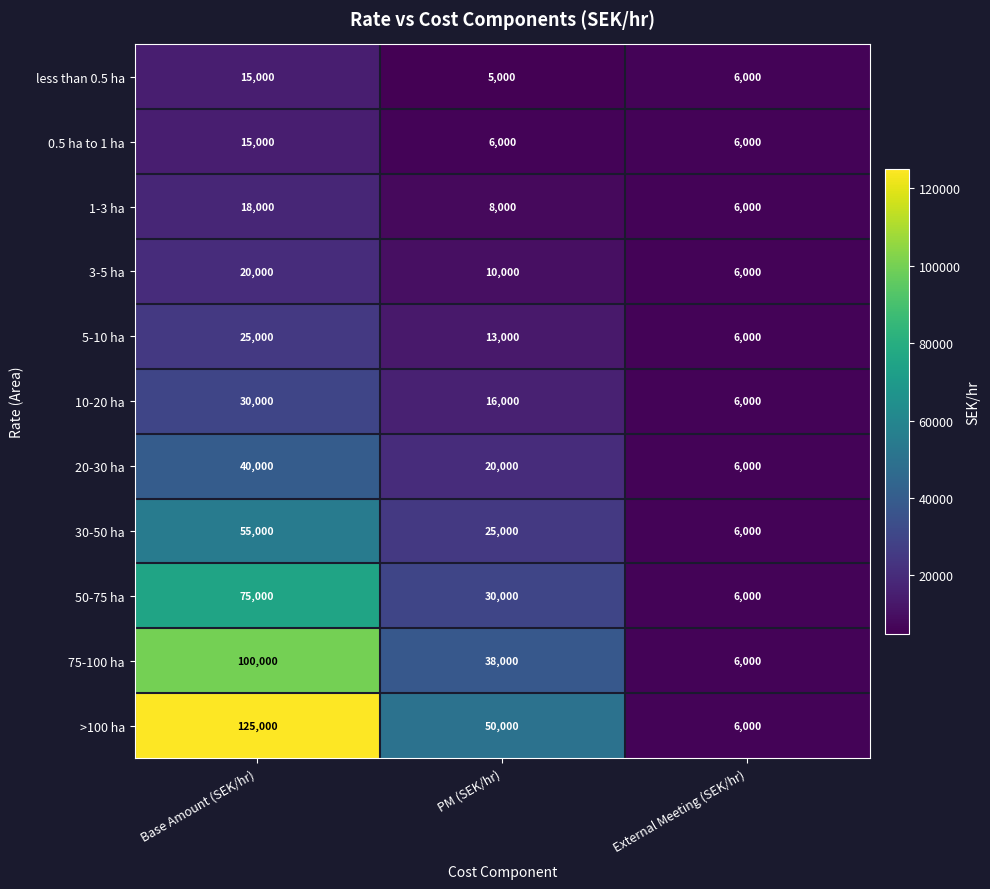

Rank the series at PM (SEK/hr) from lowest to highest value.

less than 0.5 ha, 0.5 ha to 1 ha, 1-3 ha, 3-5 ha, 5-10 ha, 10-20 ha, 20-30 ha, 30-50 ha, 50-75 ha, 75-100 ha, >100 ha